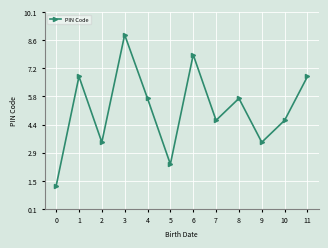

What is the ratio of the value at 8 to the value at 3?

0.6